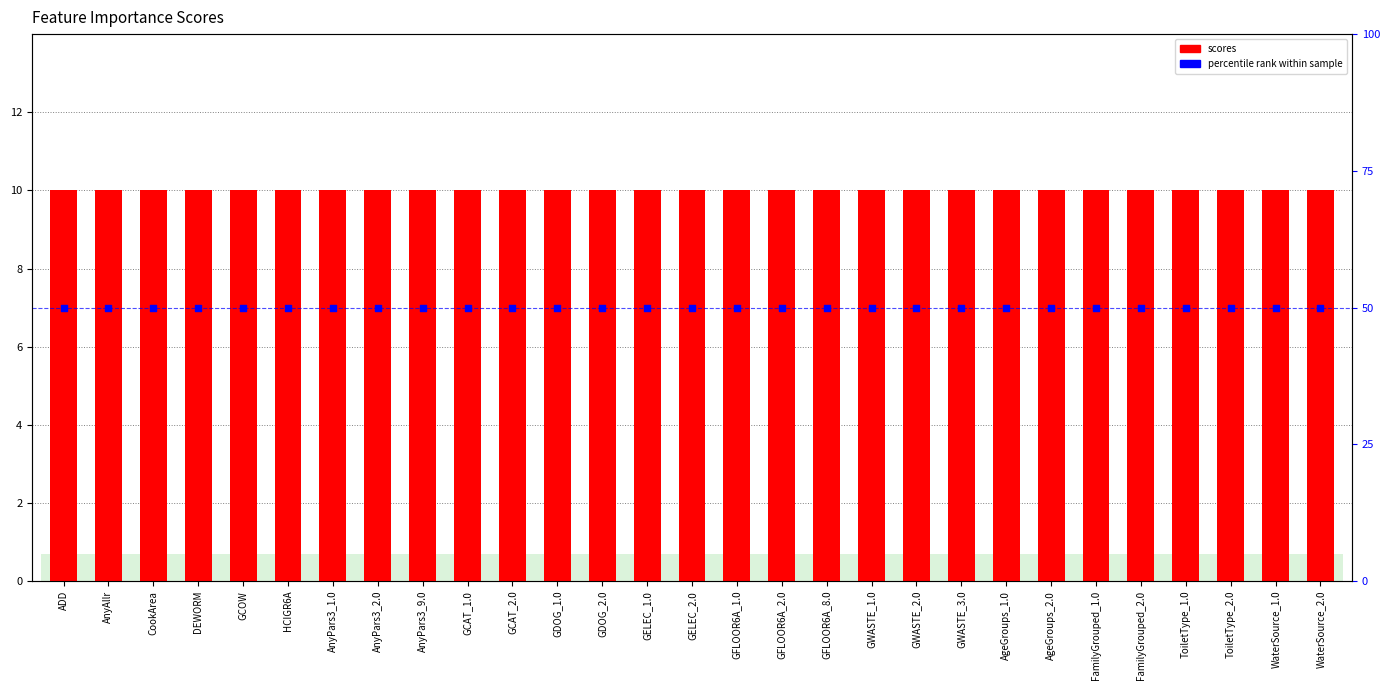

Which series has the widest spread of Y values?

scores